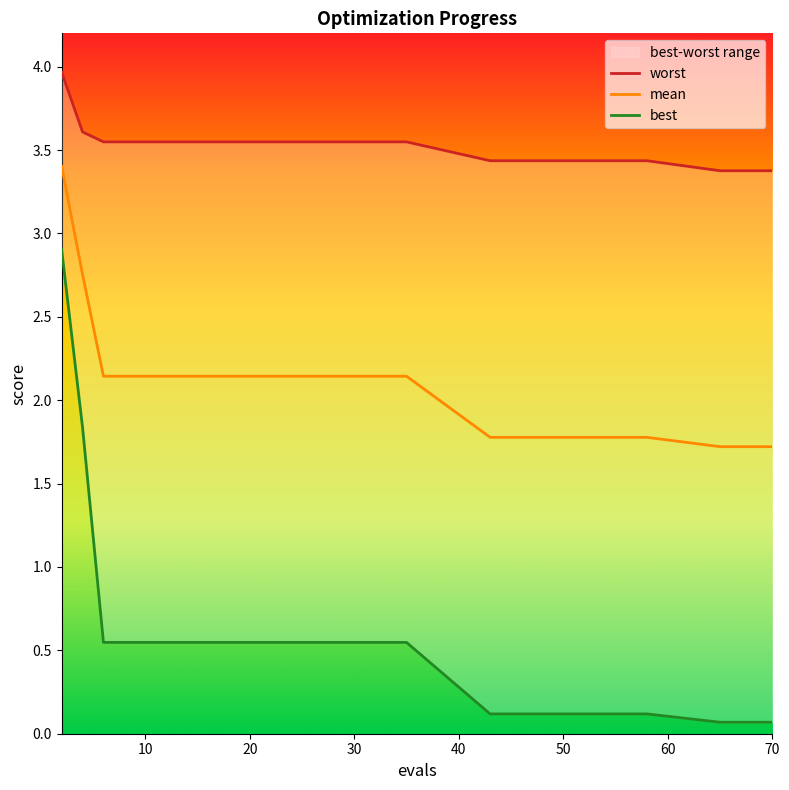

What is the difference between the highest and lowest values at 20?

3.0